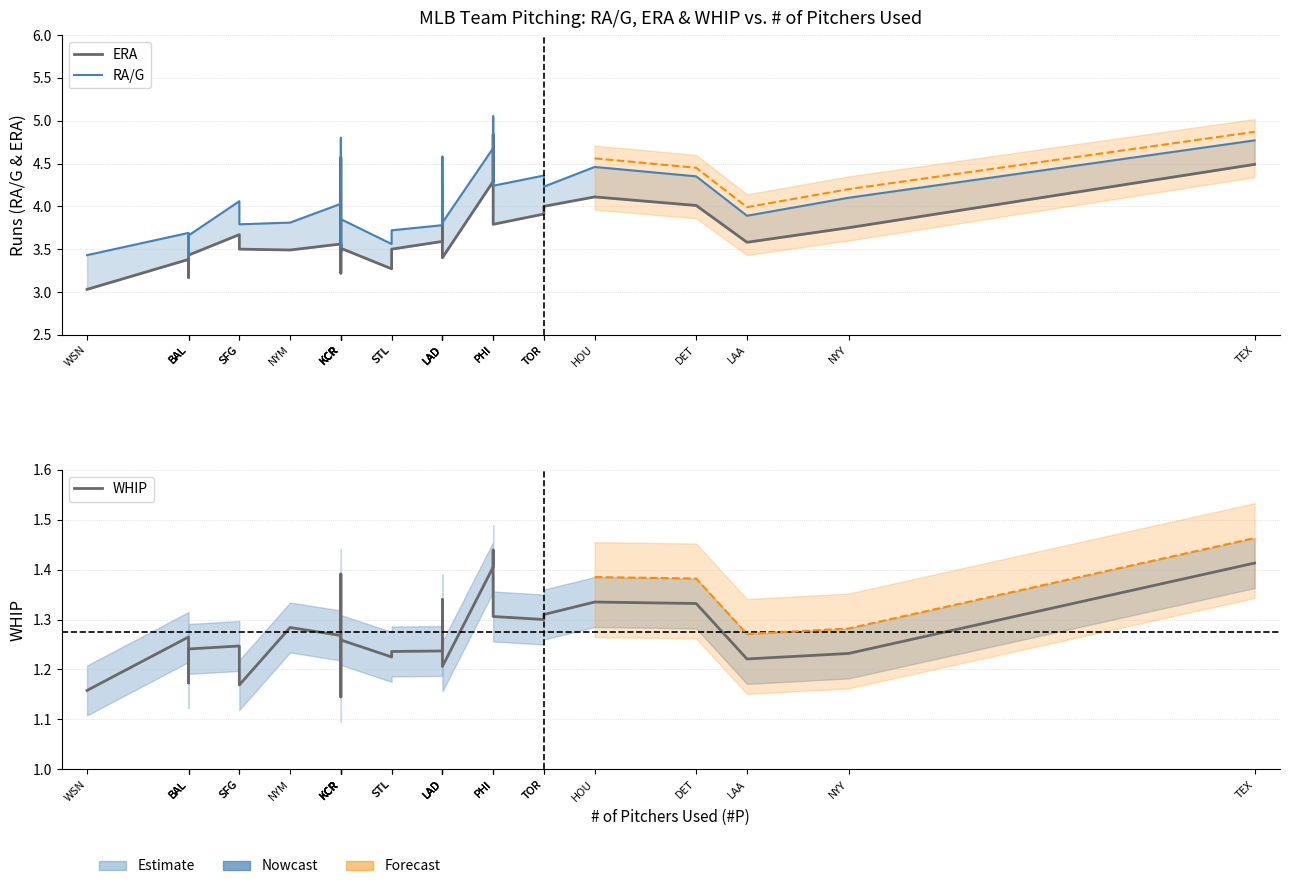

Read the RA/G value at LAA.

3.9